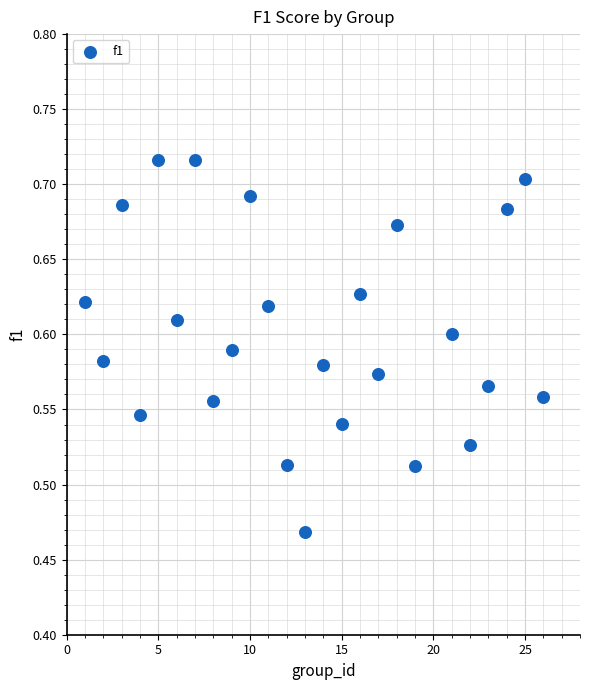

What is the range of X values (max minus min)?

25.0